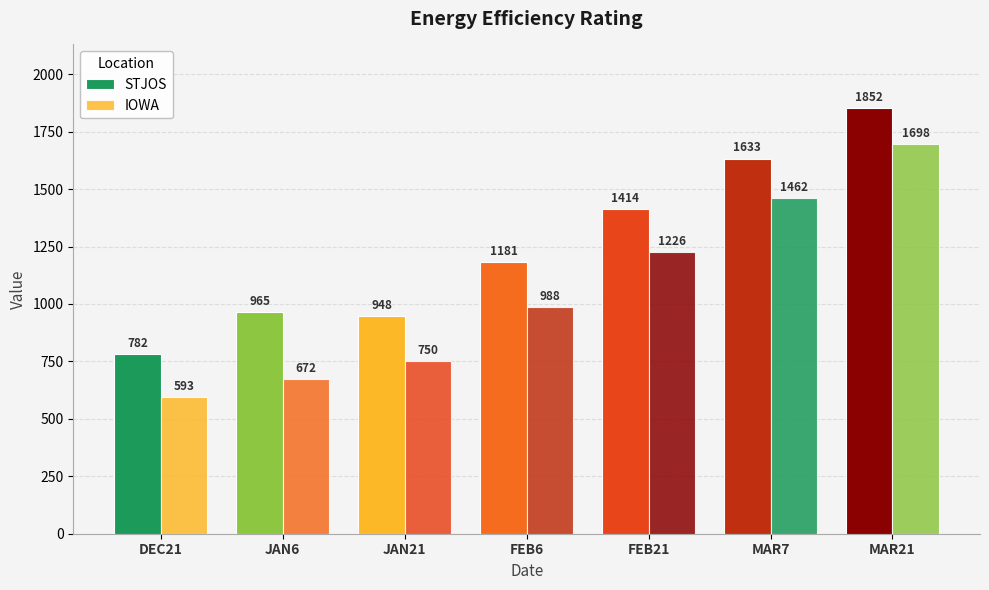

Is the value of IOWA at JAN21 greater than the value of STJOS at DEC21?

No